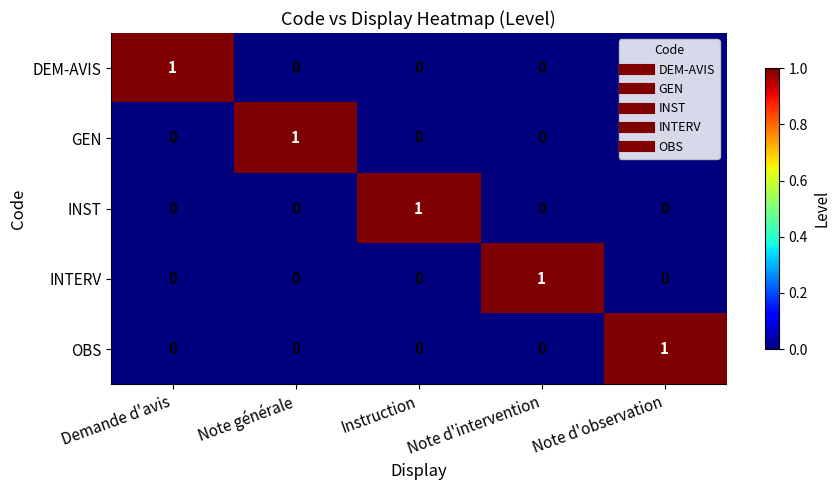

At how many categories does at least one series exceed 0?

5